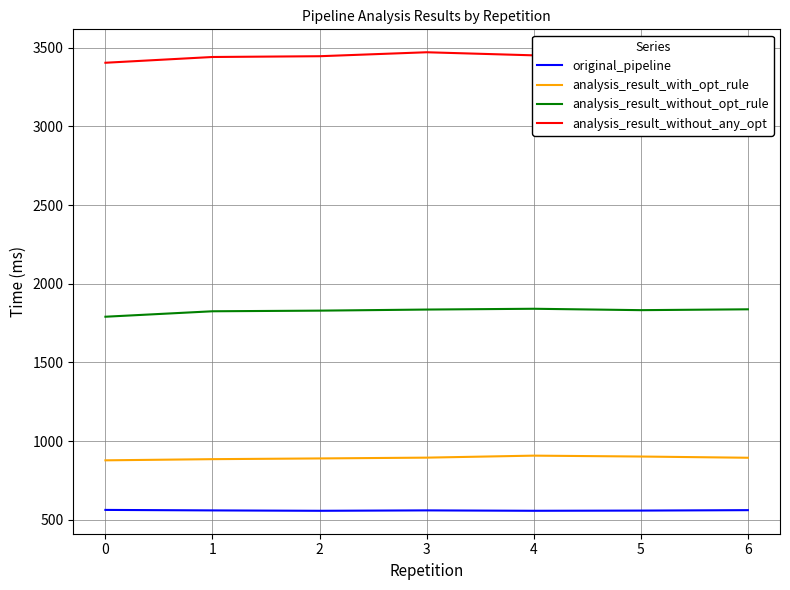

What are all the series names shown in the legend?

original_pipeline, analysis_result_with_opt_rule, analysis_result_without_opt_rule, analysis_result_without_any_opt